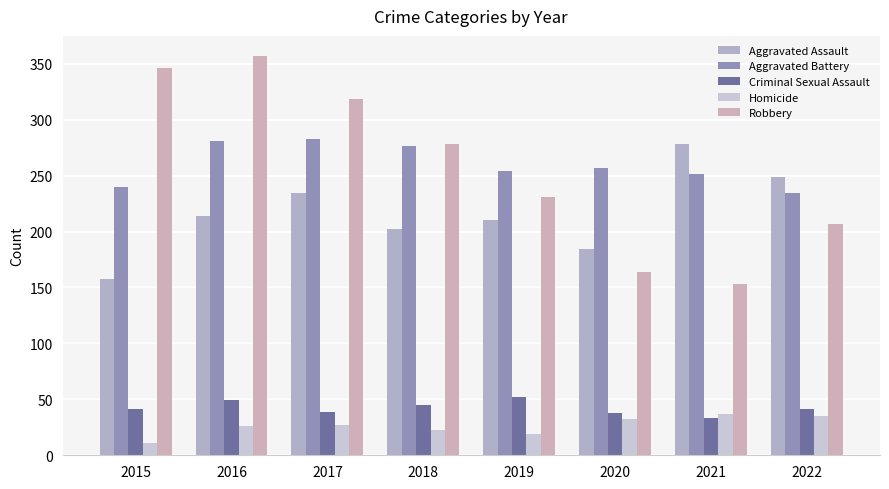

Does the chart contain stacked bars?

No